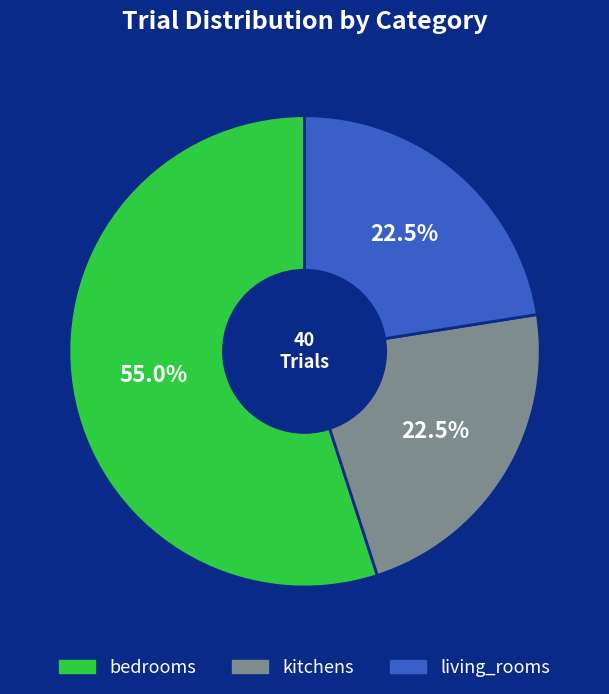

Is there a majority slice in this chart?

Yes